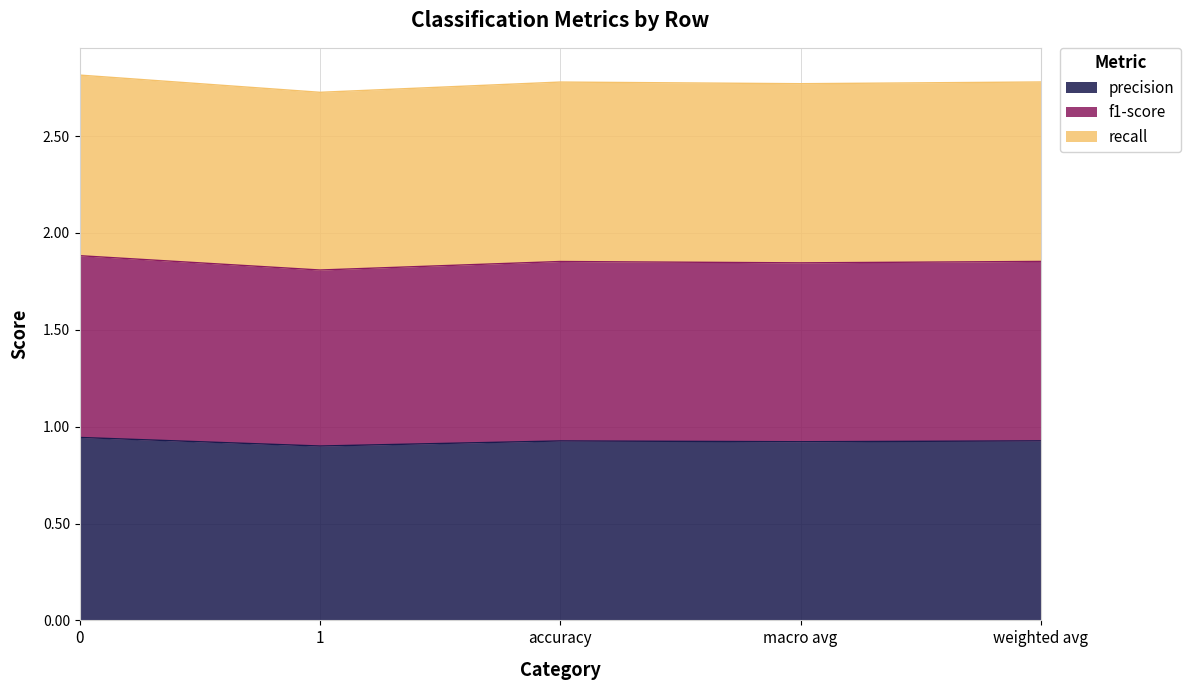

What are all the series names shown in the legend?

precision, f1-score, recall